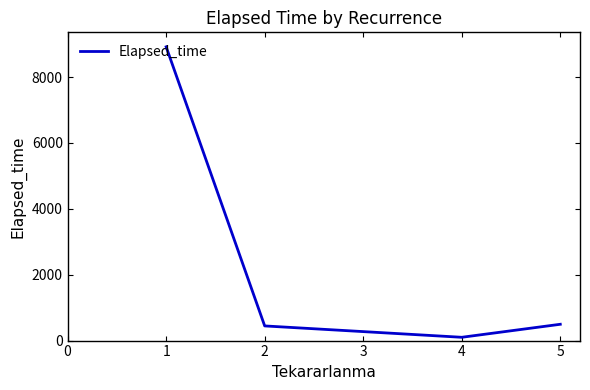

What is the difference between the maximum and minimum values?

8815.2